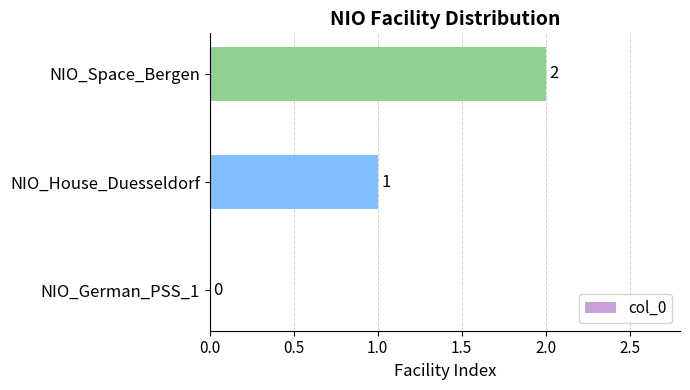

Between NIO_German_PSS_1 and NIO_House_Duesseldorf, which is larger?

NIO_House_Duesseldorf